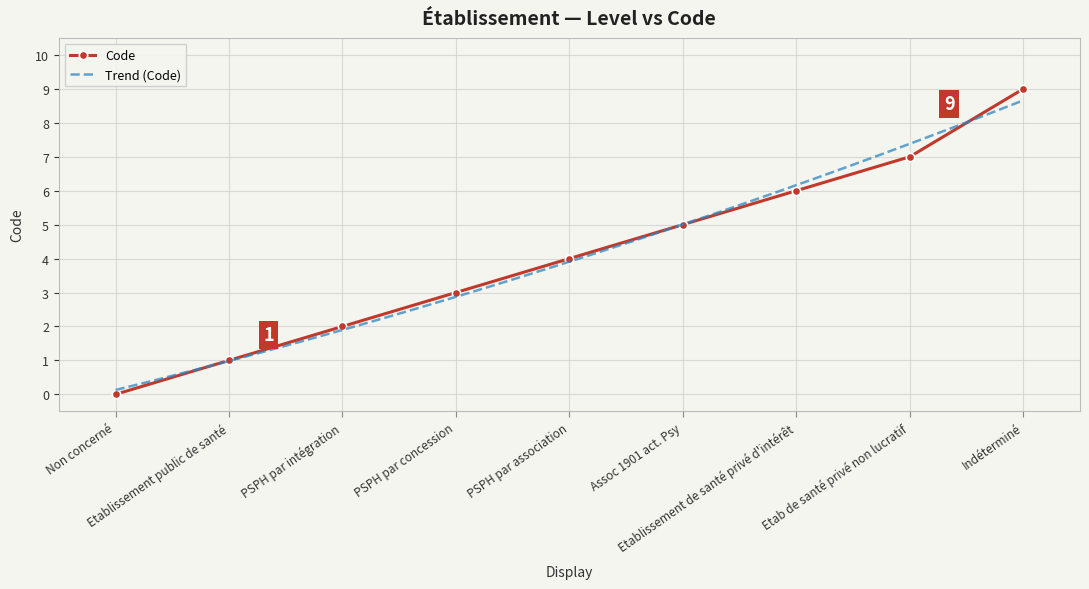

What is the value of the 7th point from the left?

6